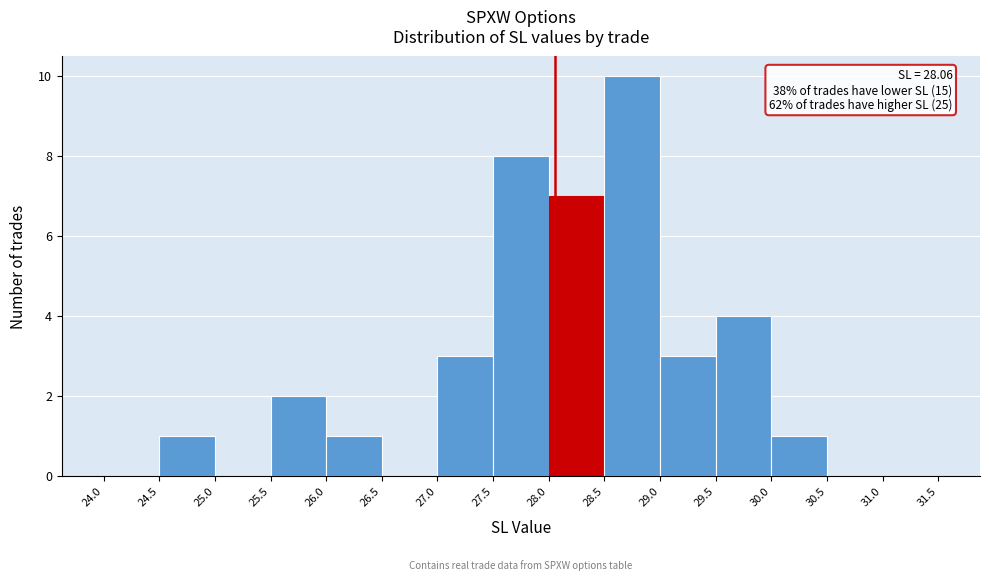

Over which range of the x-axis is the bar tallest?

28.5 to 29.0